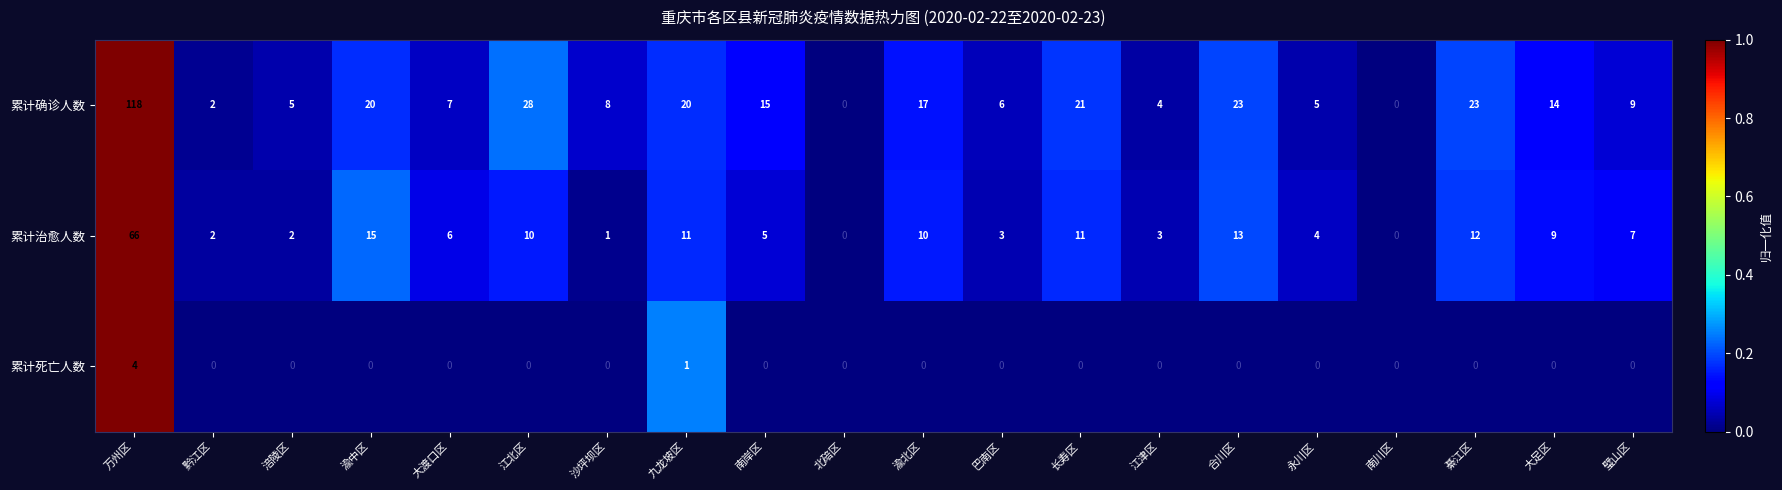

Between 九龙坡区 and 南岸区, which series saw the biggest shift?

累计治愈人数